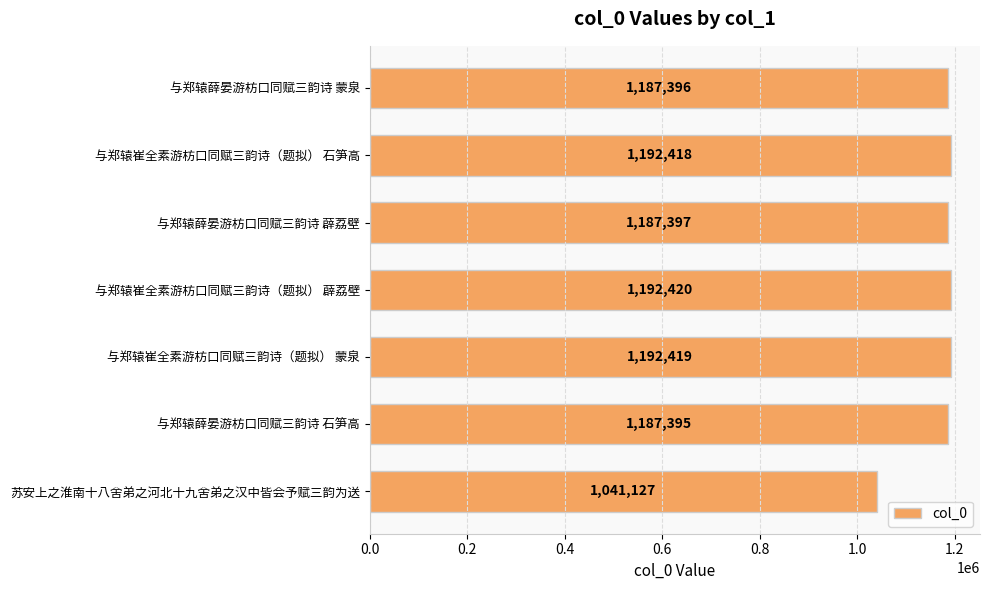

Reading top to bottom, list all the values displayed in this chart.

1187396	1192418	1187397	1192420	1192419	1187395	1041127